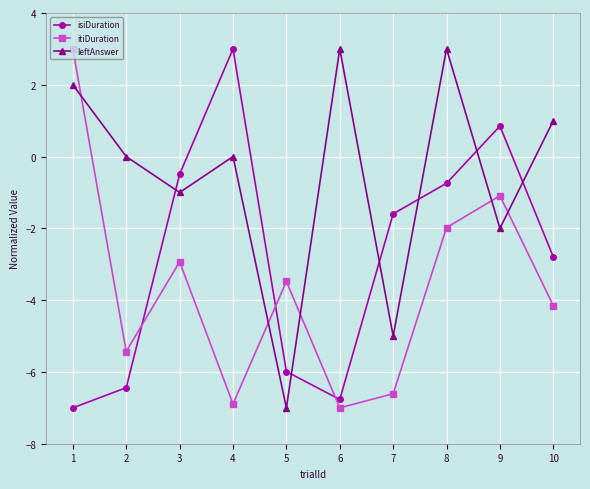

Where is the first local maximum for leftAnswer?

4